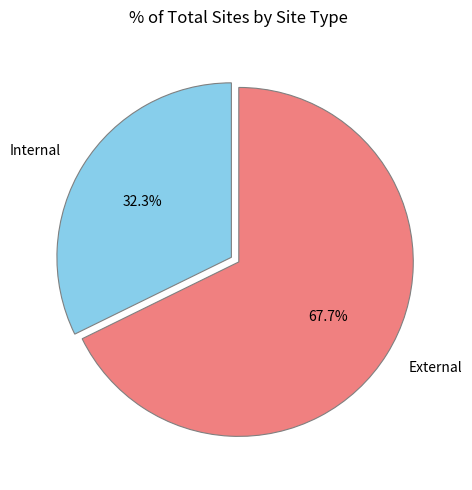

Count the number of slices in the pie.

2